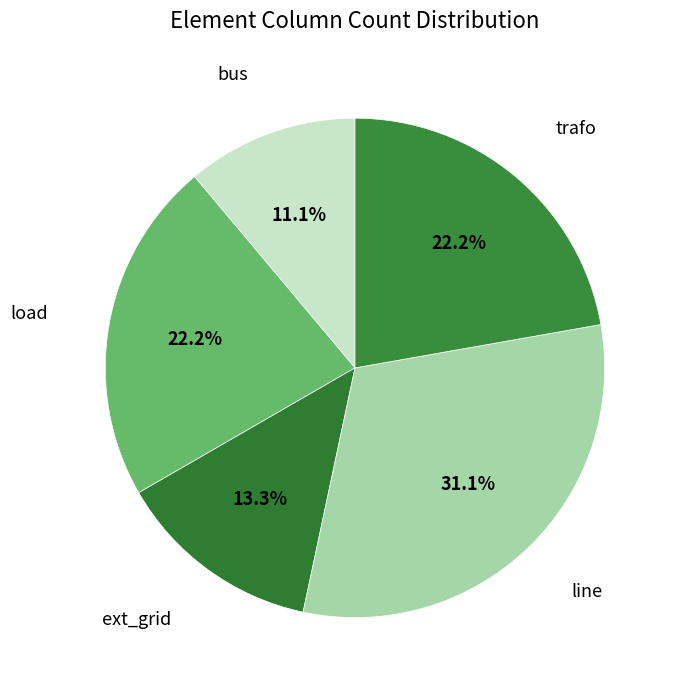

Does any single category account for the majority?

No